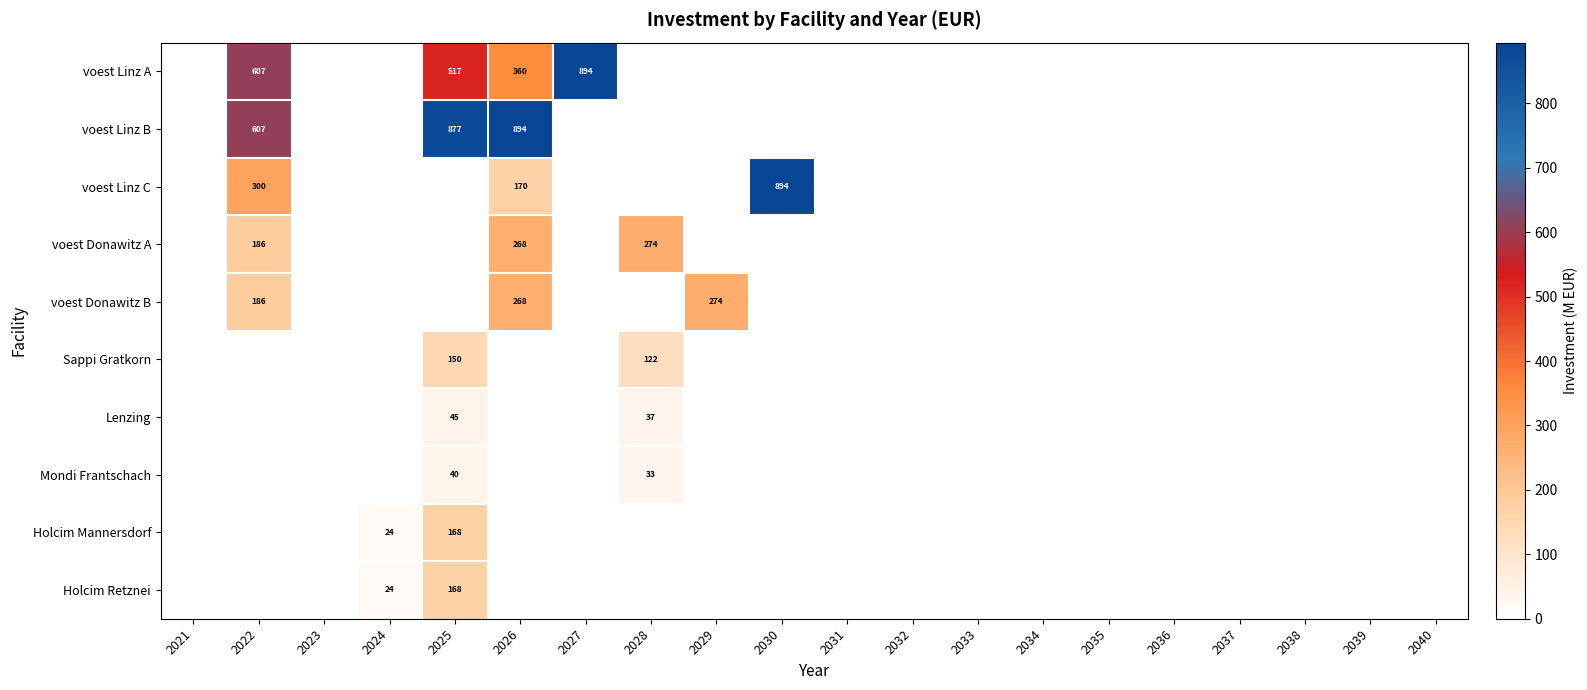

How many series are shown in this chart?

10